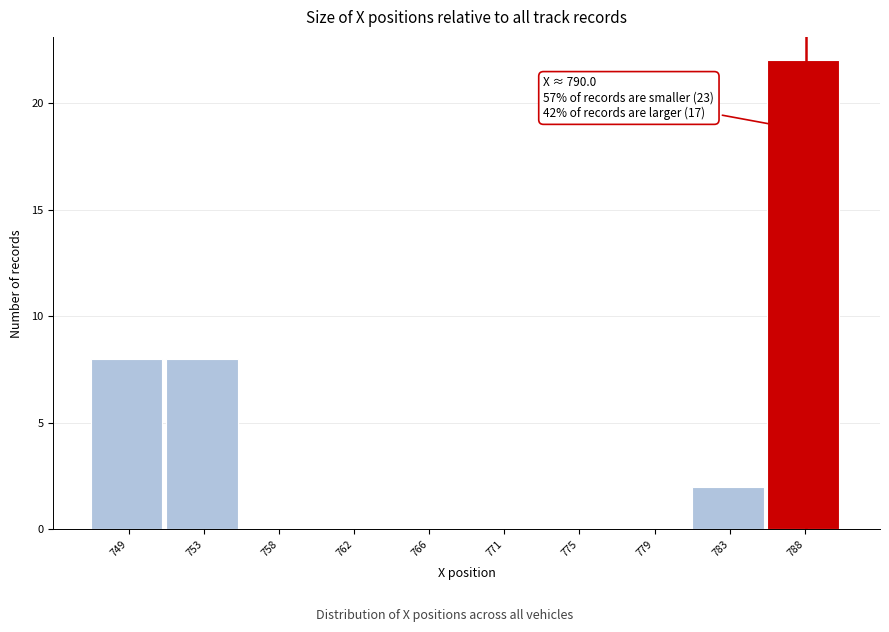

Reading left to right, extract all data points from this chart.

749=8	753=8	758=0	762=0	766=0	771=0	775=0	779=0	783=2	788=22